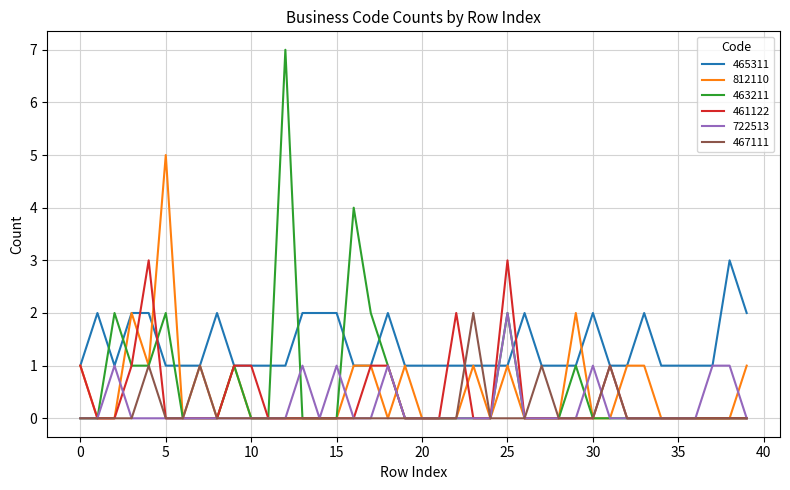

Does the chart have visible grid lines?

Yes